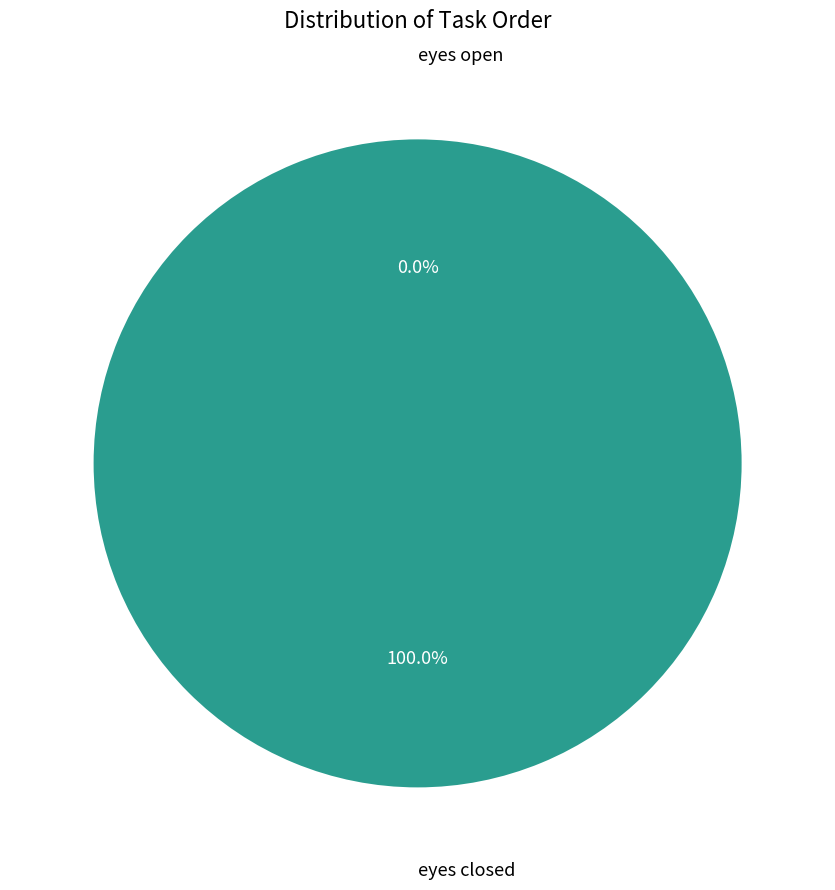

Rank the categories by value from highest to lowest.

eyes closed, eyes open